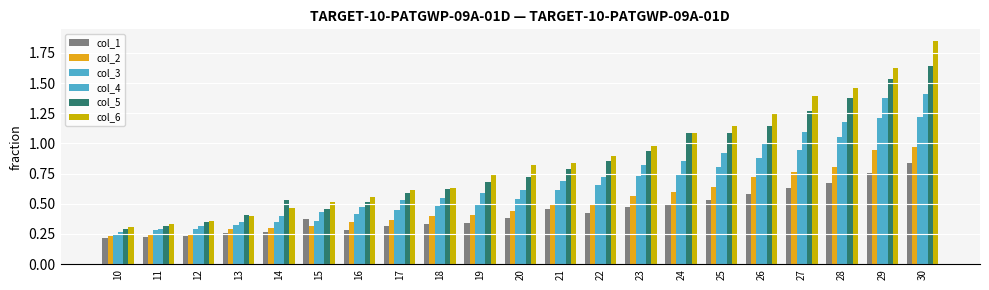

Count the number of categories in the chart.

21